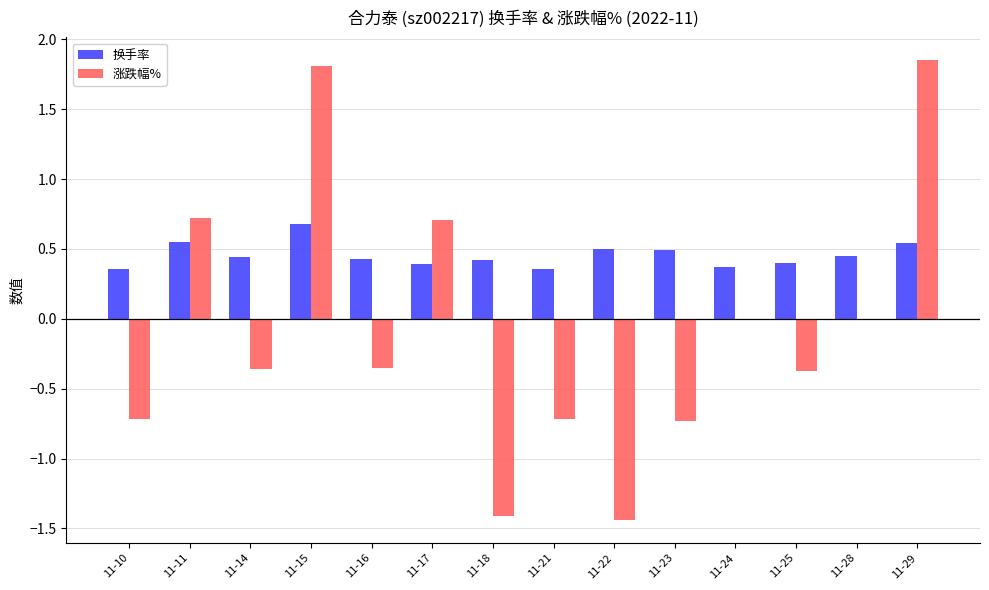

What are all the series names shown in the legend?

换手率, 涨跌幅%